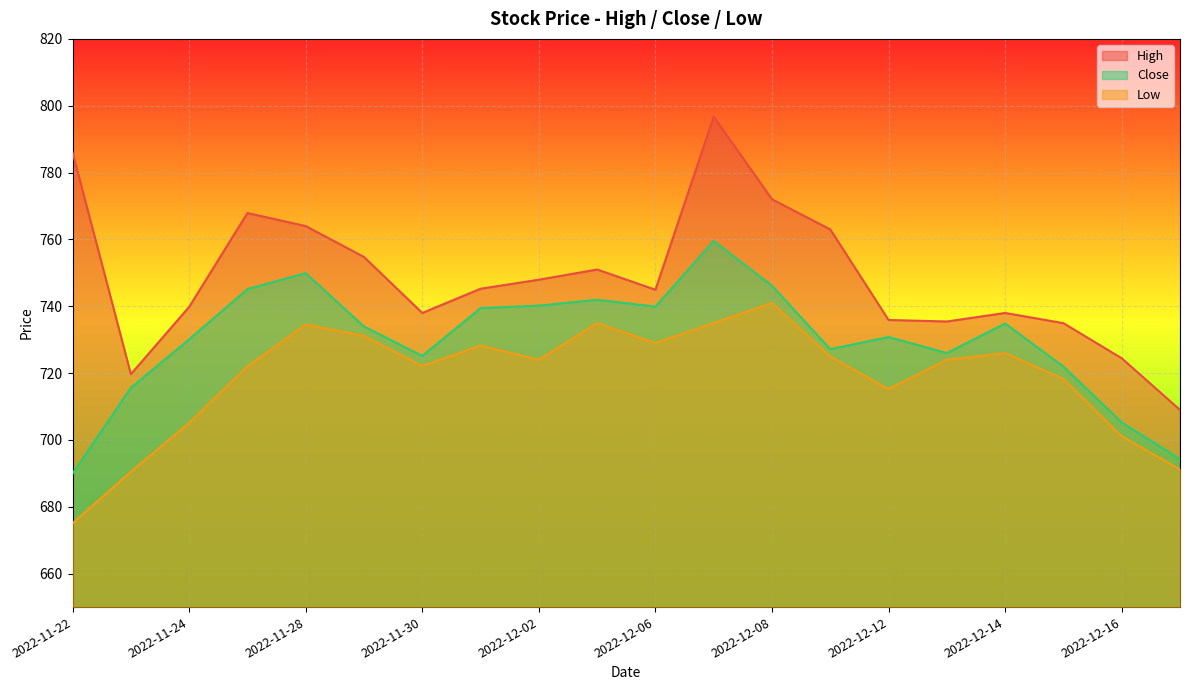

What are all the series names shown in the legend?

High, Close, Low